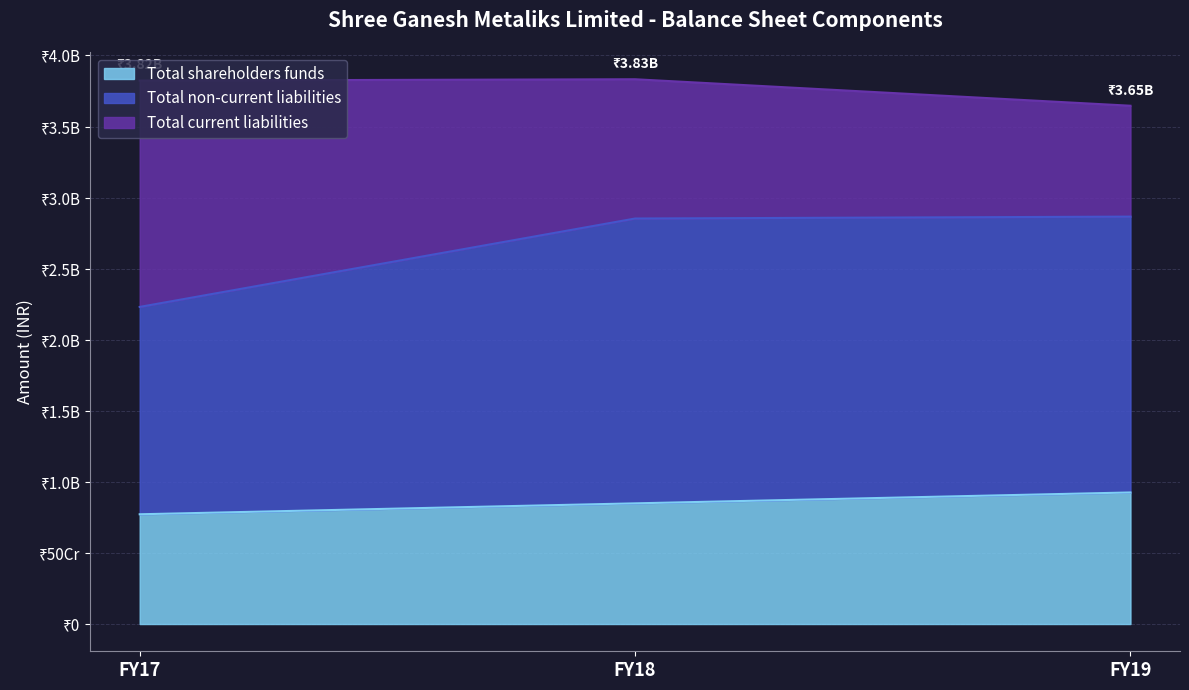

Does the chart display data point markers on the line(s)?

No